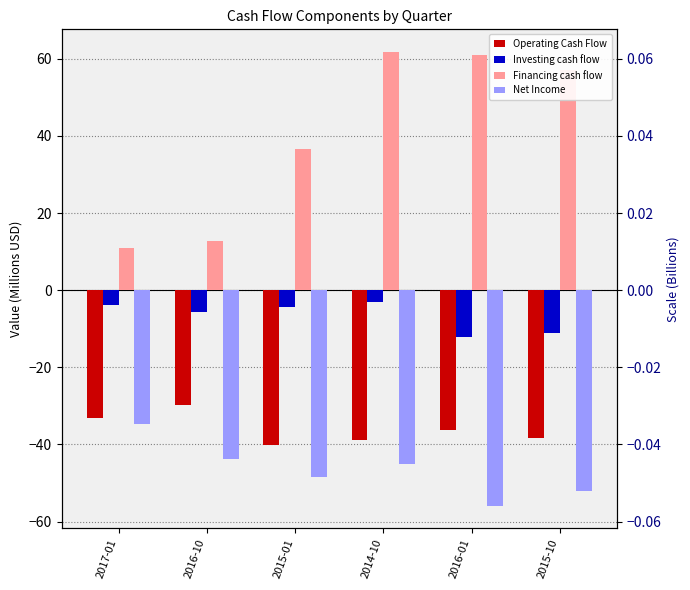

What position from the left is 2017-01?

1